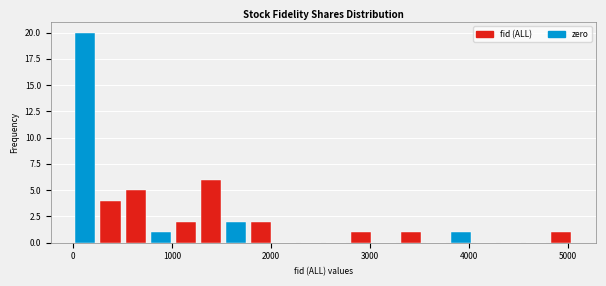

Read against the x-axis, roughly where is the centre of the tallest bar?

100